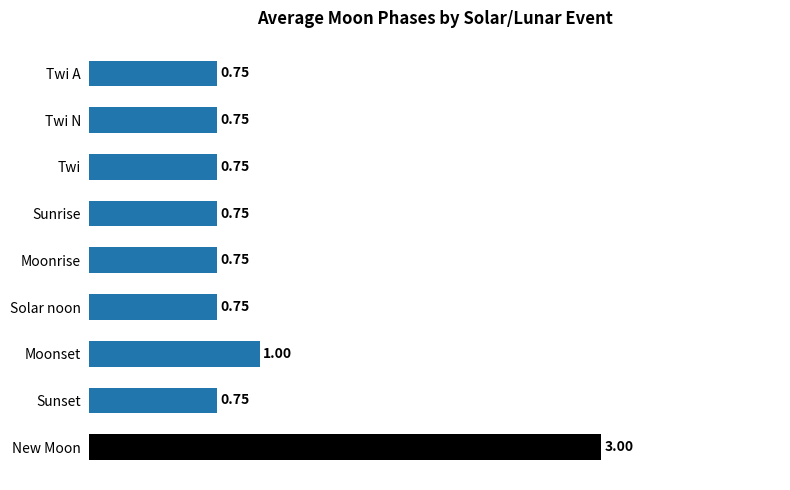

Which label corresponds to the largest value in the chart?

New Moon